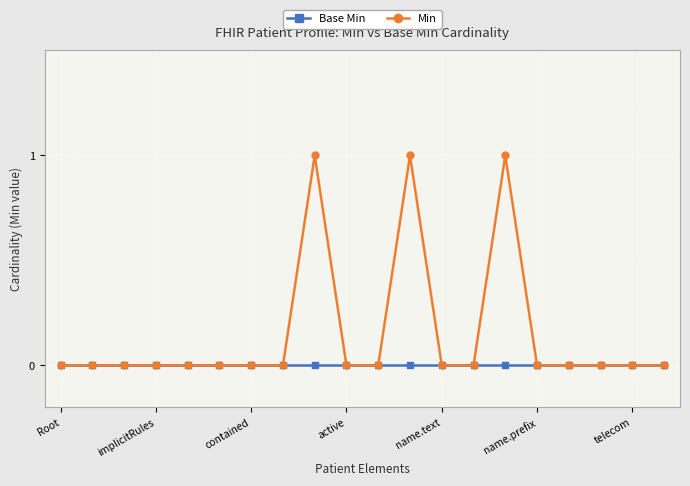

Which series has the largest total across all categories?

Min